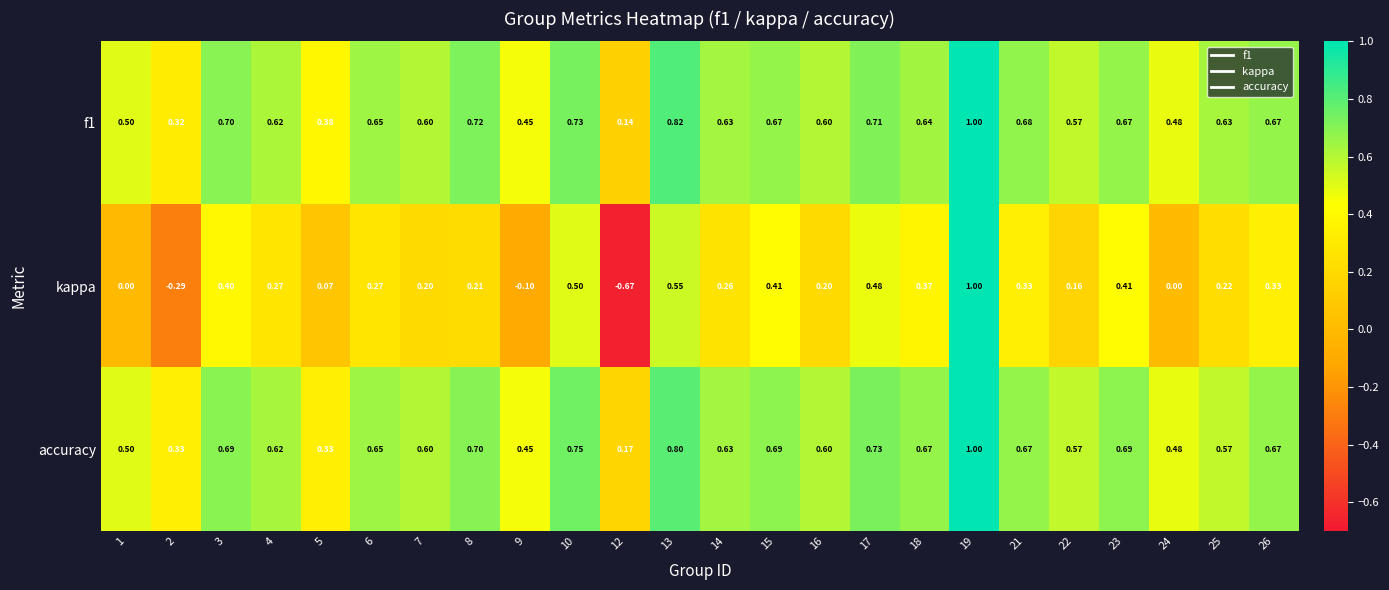

Which series has the largest range (max minus min)?

kappa